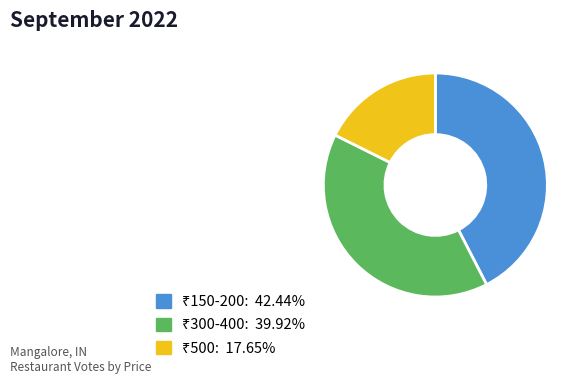

Is there a majority slice in this chart?

No